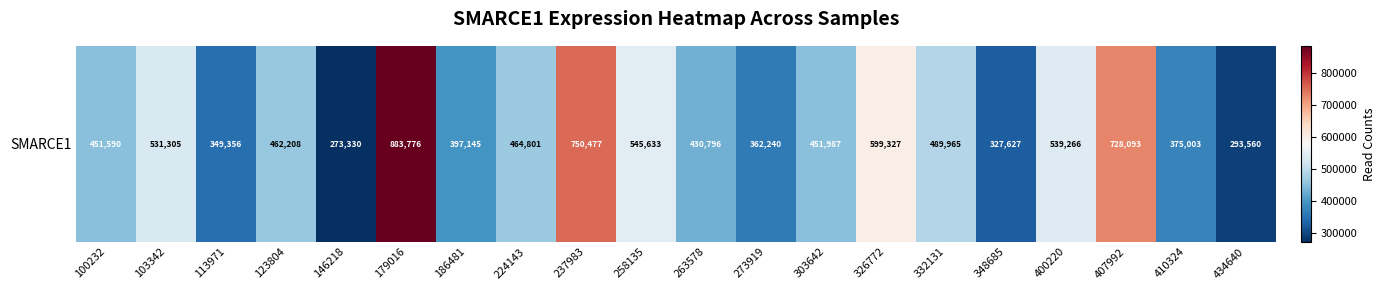

True or false: the data shows 294247 at 263578.

False